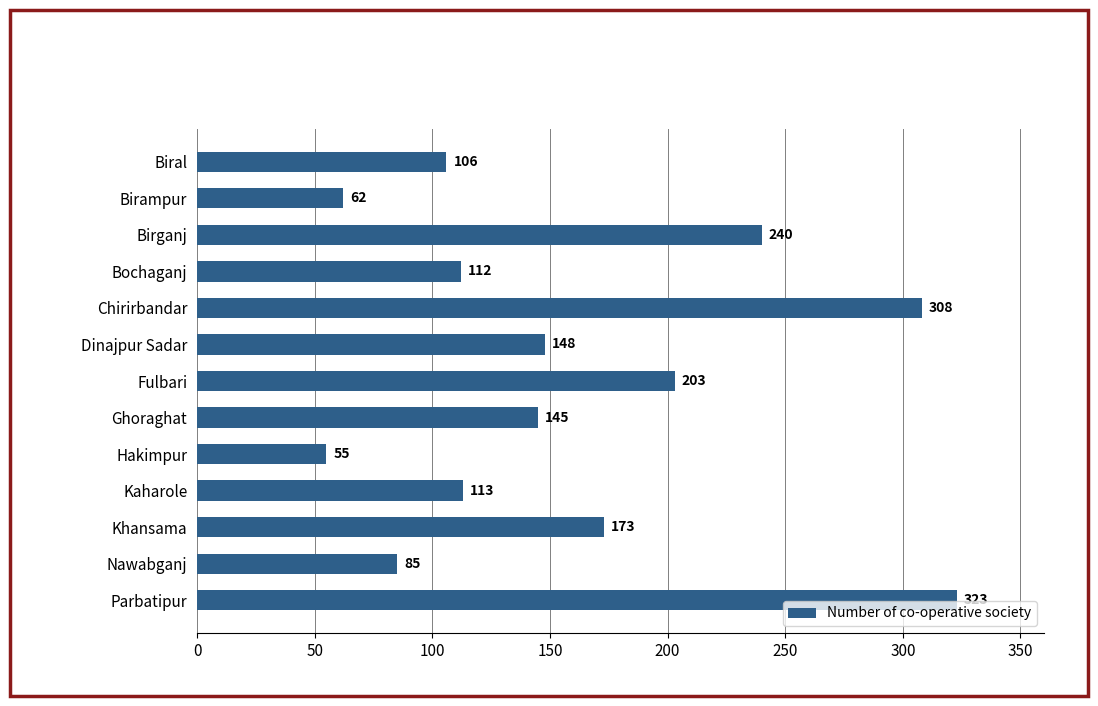

What is the change in value from Ghoraghat to Kaharole?

-32